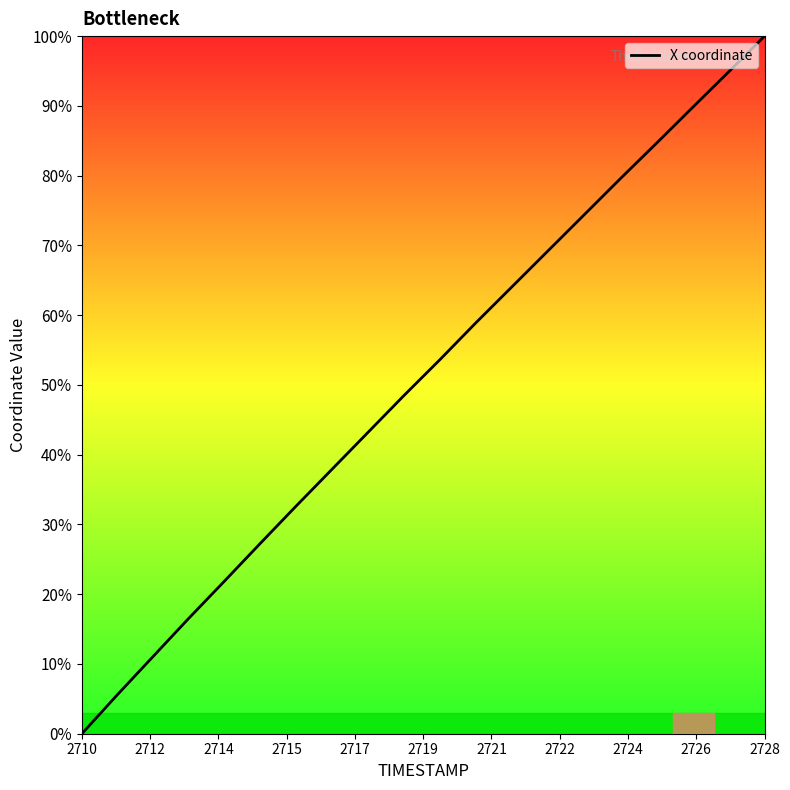

What is the maximum value shown in the chart?

100.0